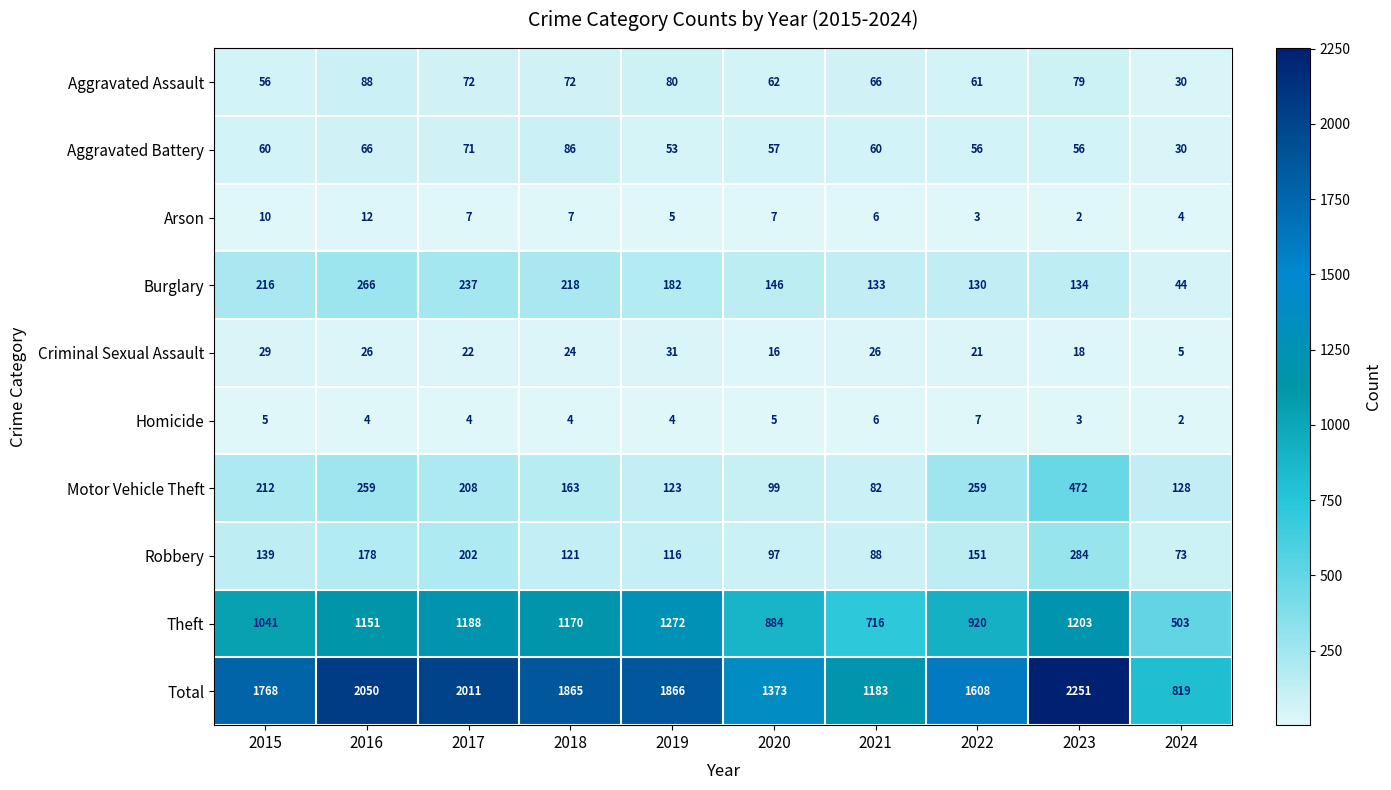

What is the sum of the Theft values at 2016 and 2018?

2321